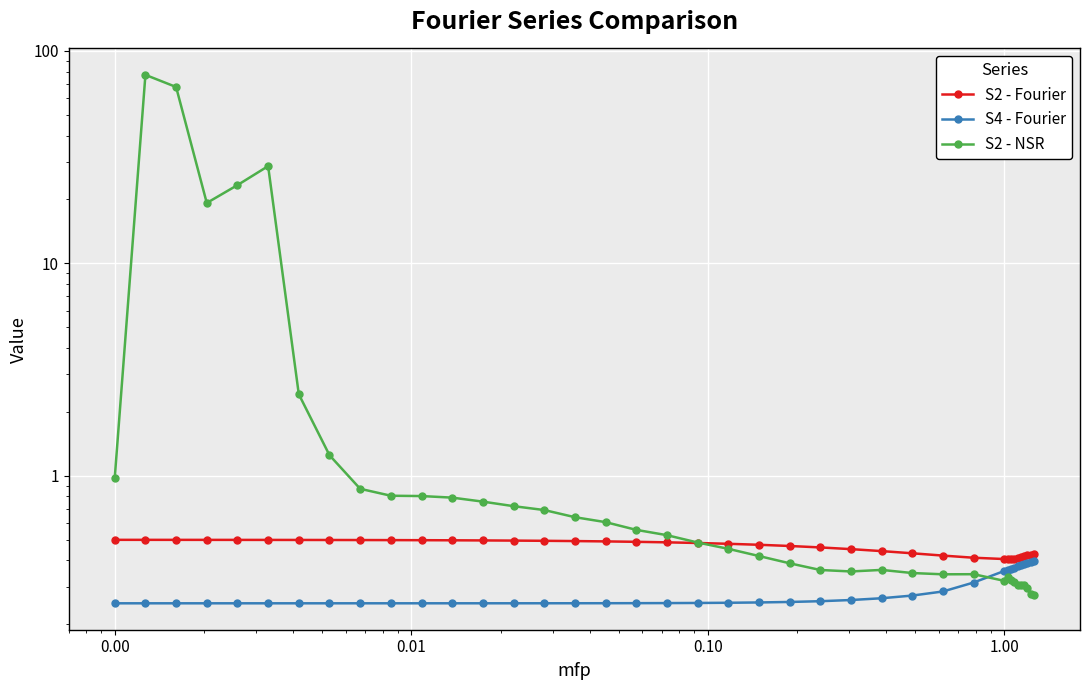

Reading left to right, extract all data points from this chart.

S2 - Fourier: 0.5	0.5	0.5	0.5	0.5	0.5	0.5	0.5	0.5	0.5	0.5	0.5	0.5	0.5	0.5	0.5	0.5	0.5	0.5	0.5	0.5	0.5	0.5	0.5	0.5	0.4	0.4	0.4	0.4	0.4	0.4	0.4	0.4	0.4	0.4	0.4	0.4	0.4	0.4
S4 - Fourier: 0.3	0.3	0.3	0.3	0.3	0.3	0.3	0.3	0.3	0.3	0.3	0.3	0.3	0.3	0.3	0.3	0.3	0.3	0.3	0.3	0.3	0.3	0.3	0.3	0.3	0.3	0.3	0.3	0.3	0.4	0.4	0.4	0.4	0.4	0.4	0.4	0.4	0.4	0.4
S2 - NSR: 1.0	77.2	67.7	19.3	23.4	28.7	2.4	1.3	0.9	0.8	0.8	0.8	0.8	0.7	0.7	0.6	0.6	0.6	0.5	0.5	0.5	0.4	0.4	0.4	0.4	0.4	0.3	0.3	0.3	0.3	0.3	0.3	0.3	0.3	0.3	0.3	0.3	0.3	0.3